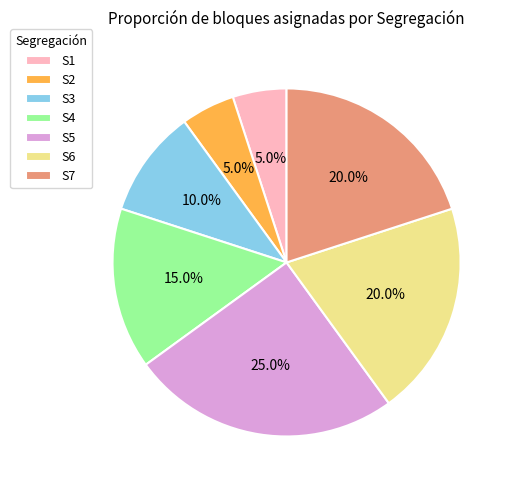

The S7 slice represents 20% of the pie. True or false?

True